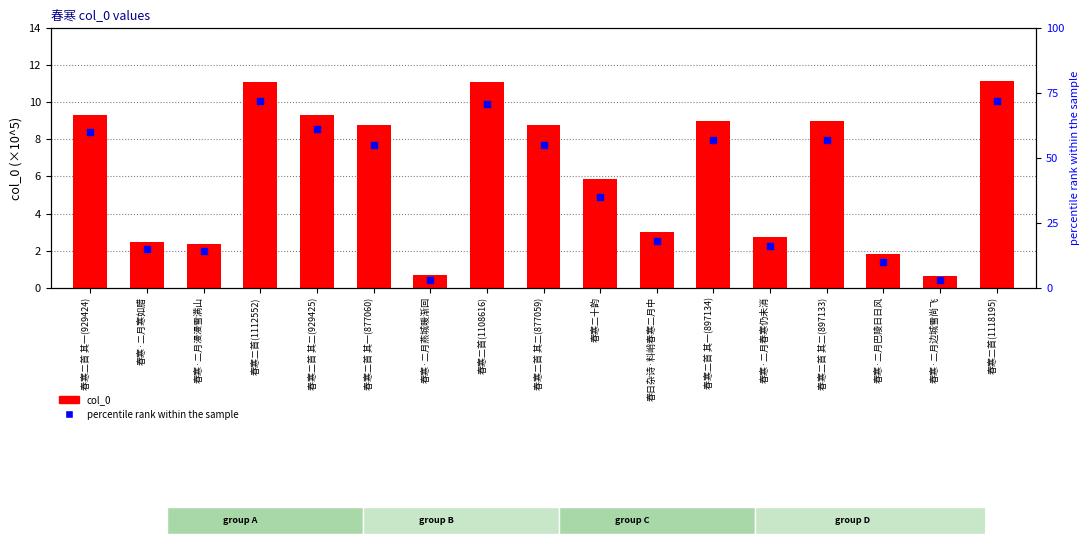

Which series has the largest total across all categories?

percentile rank